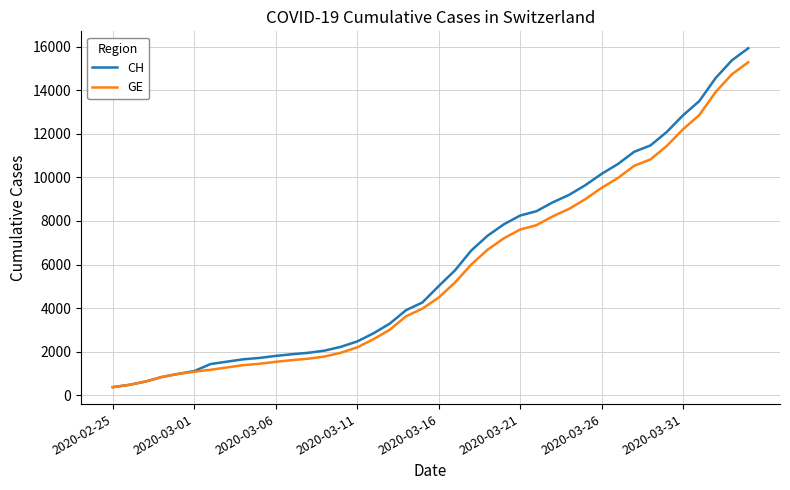

Rank the series by their maximum value, from lowest to highest.

GE, CH